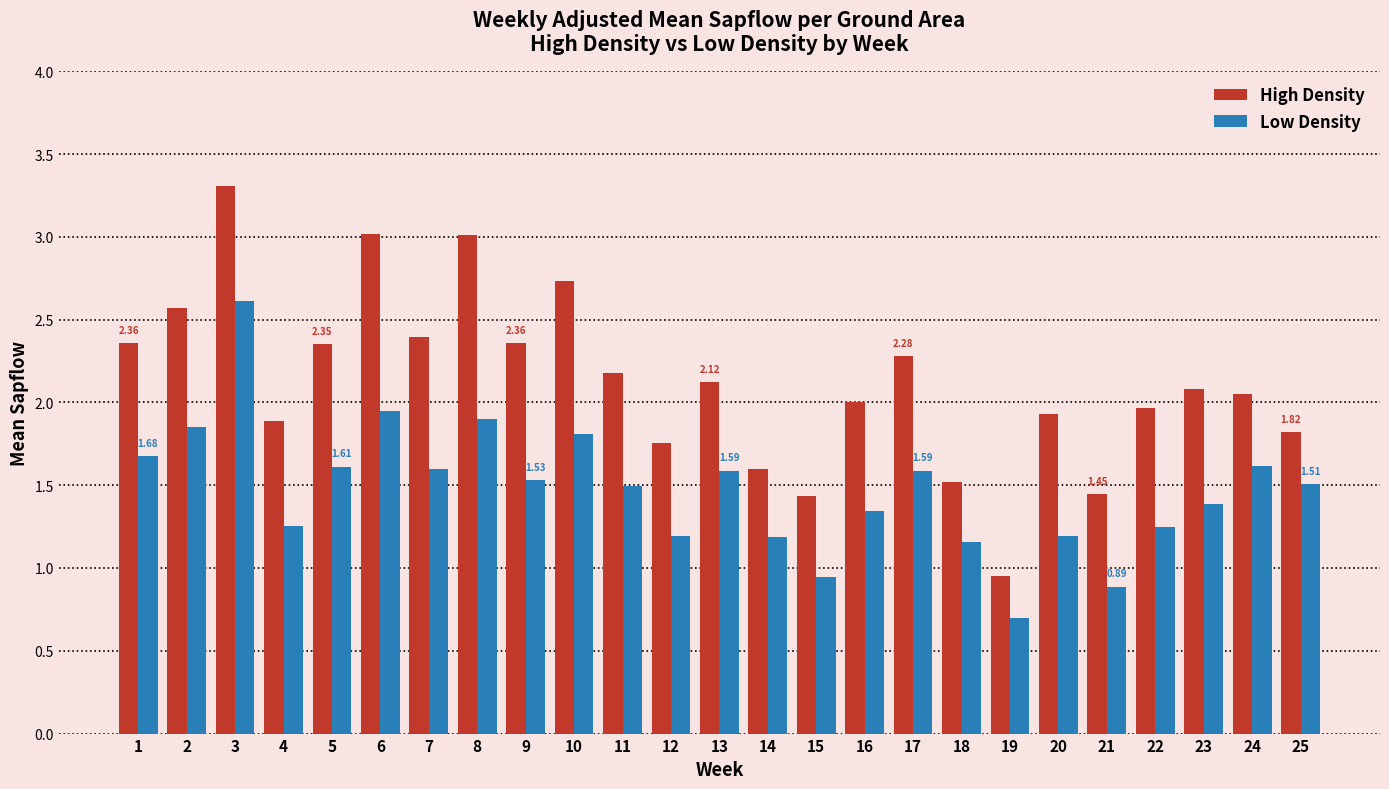

What is the lowest value of the Low Density series?

0.7